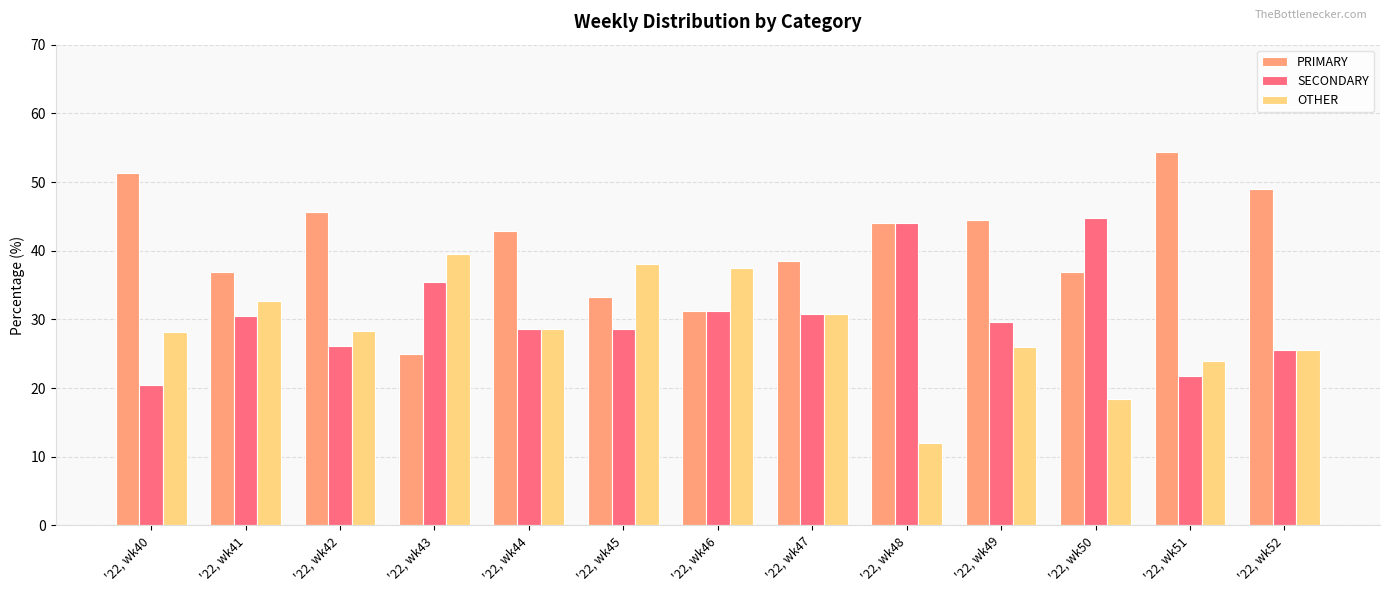

The value of OTHER at '22, wk46 is 37.5. True or false?

True